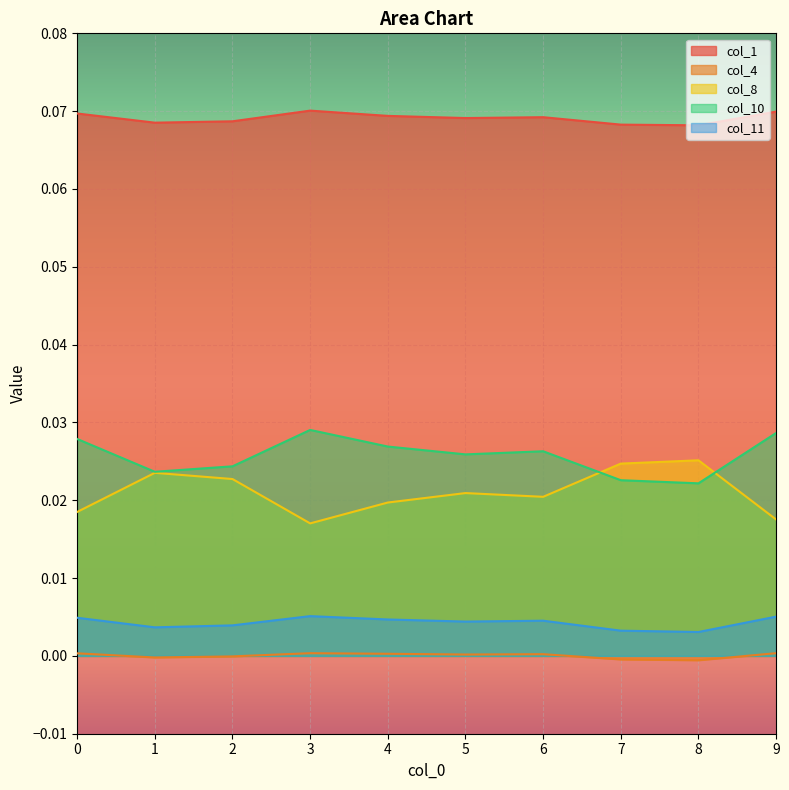

Where is col_8 nearest to the value 0?

3